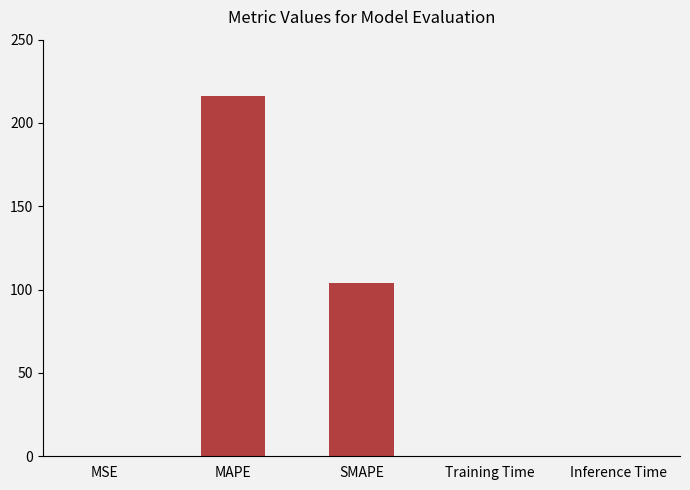

Is it true that the value at Inference Time is 0.0?

True